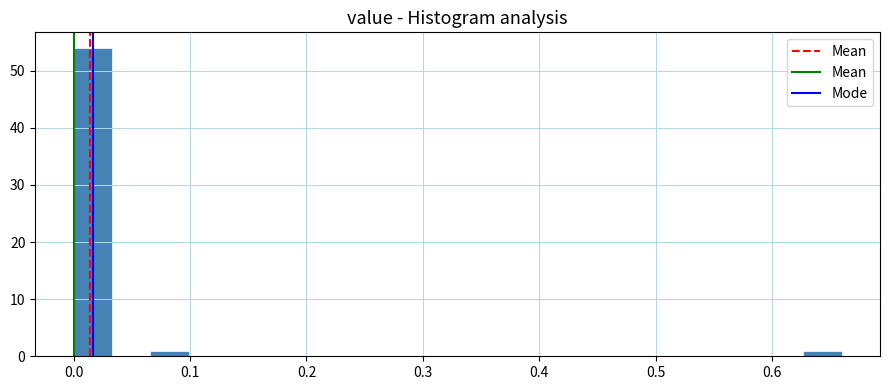

Around what value on the x-axis is the tallest bar? Give the approximate position of its centre, as read against the axis.

0.02